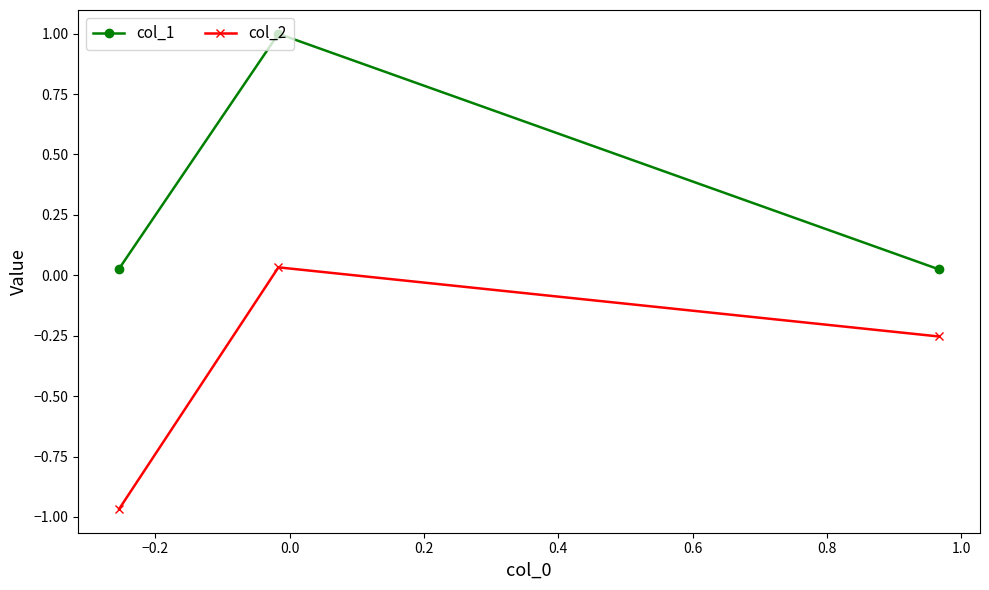

At how many categories does at least one series exceed 0?

3